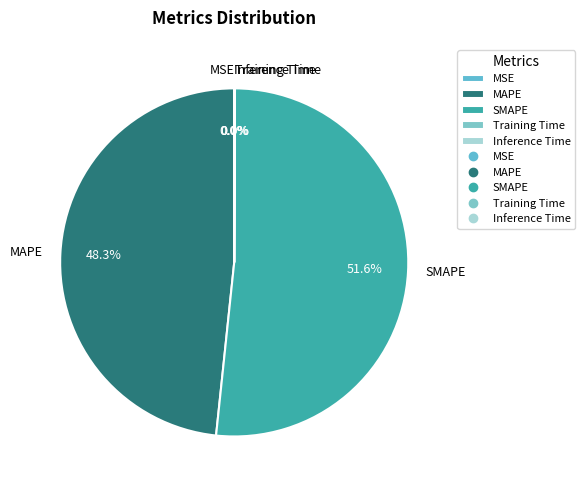

How much of the chart is everything except MAPE?

51.7%